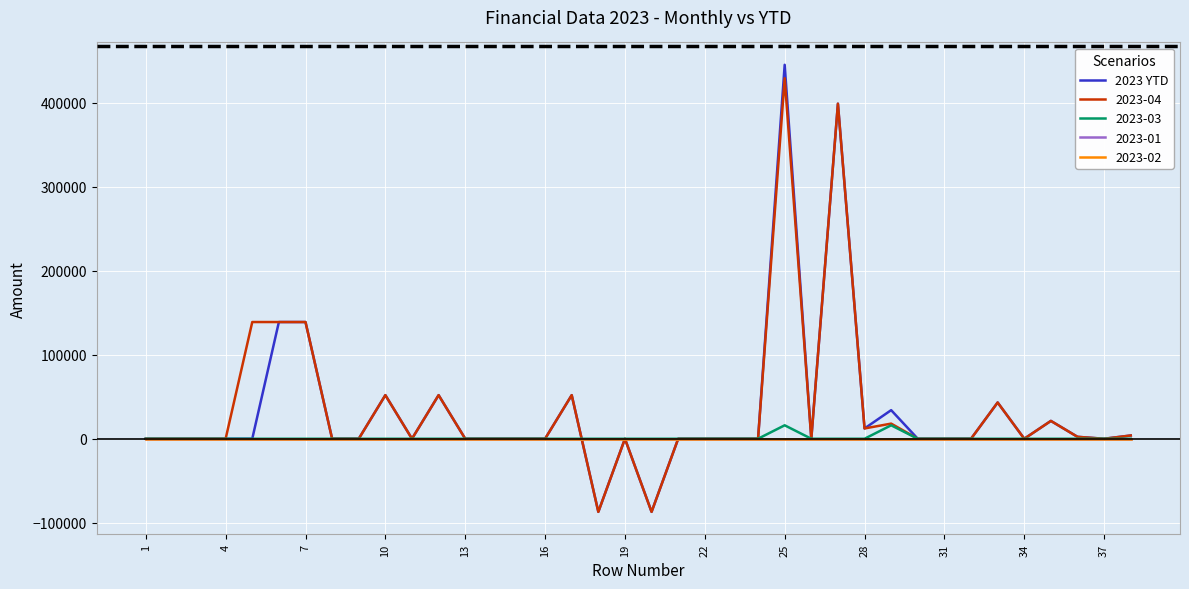

Does the chart display data point markers on the line(s)?

No